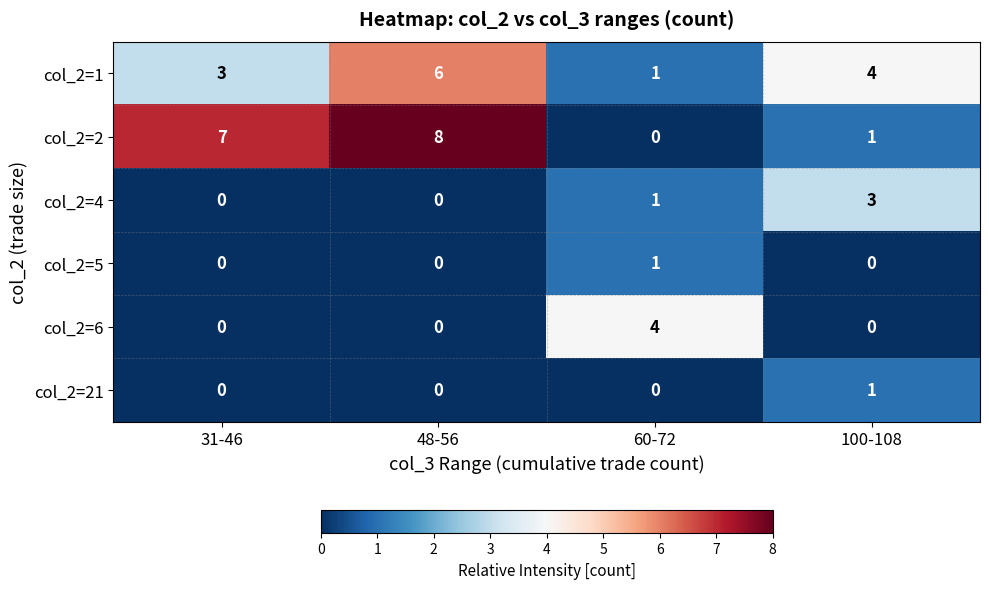

What is the approximate value of col_2=6 at 60-72?

4